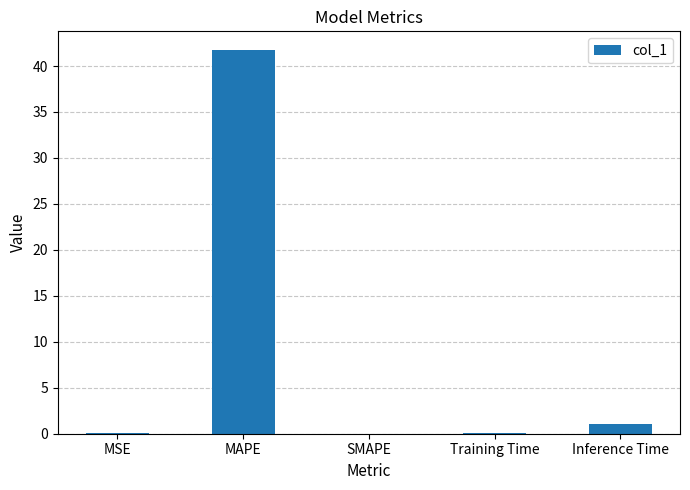

What is the sum of all values?

42.8